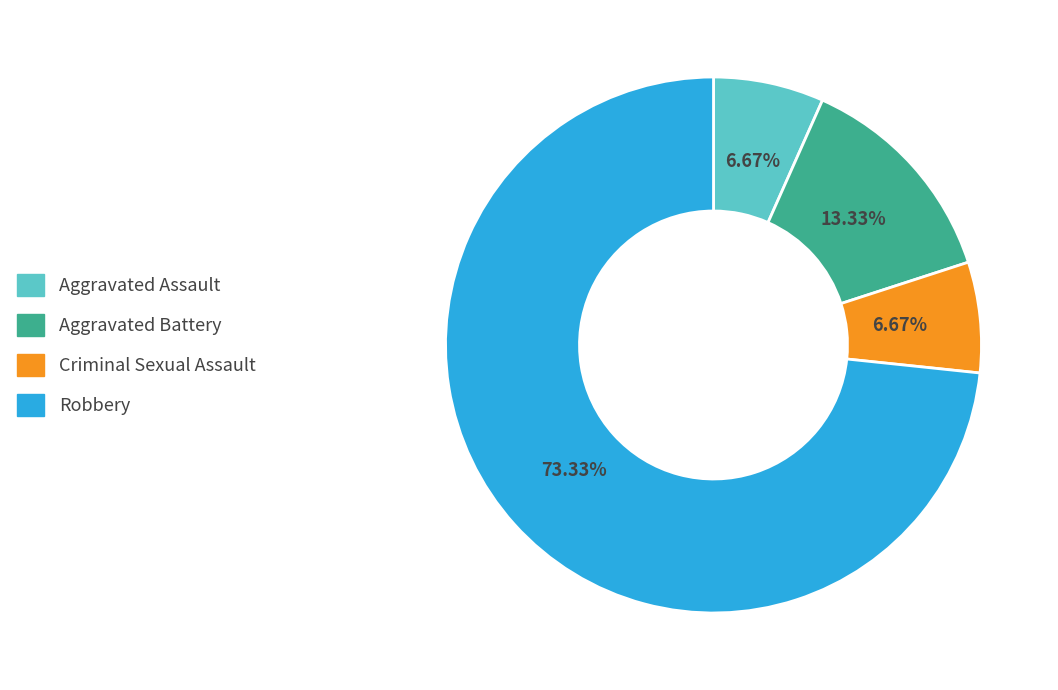

Which slice is the largest?

Robbery